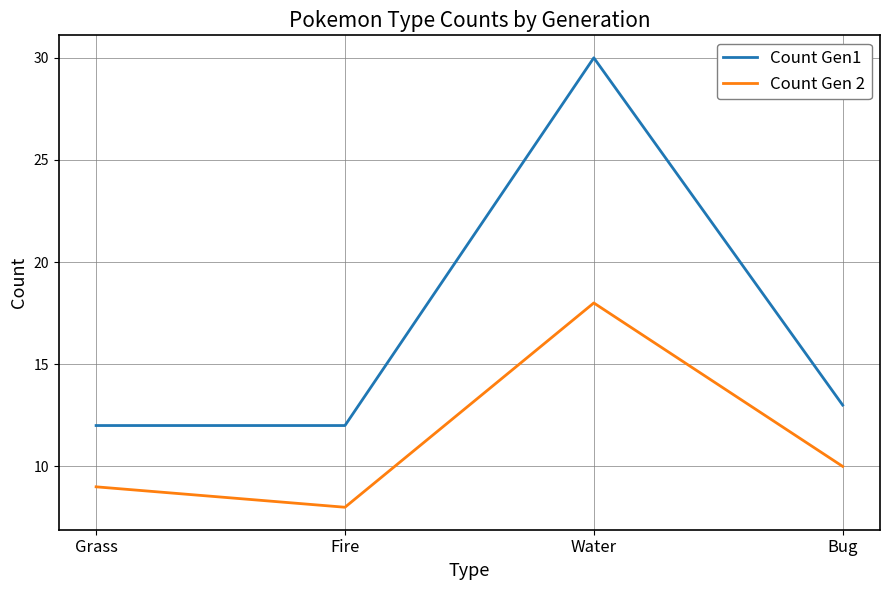

True or false: Count Gen1 and Count Gen 2 intersect in this chart.

False